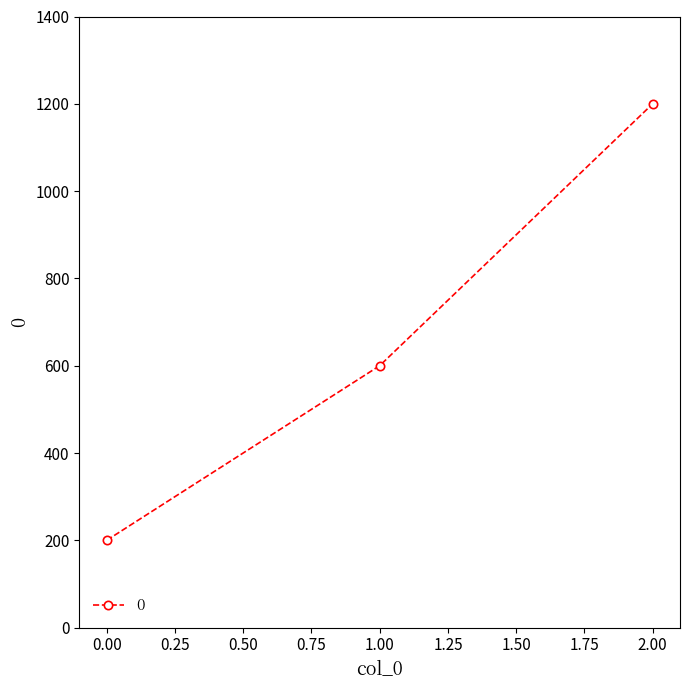

What is the ratio of the value at 1.00 to the value at 2.00?

0.5